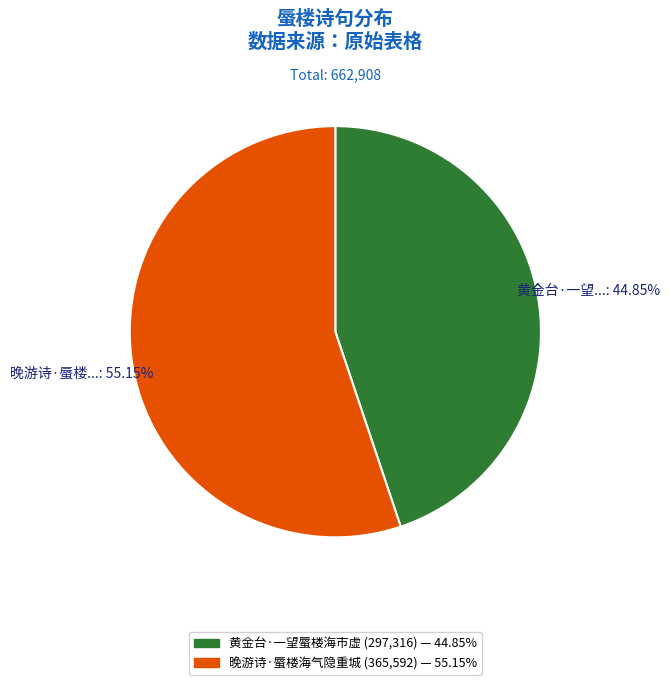

To the nearest percent, what percentage of the pie is 黄金台·一望蜃楼海市虚?

45%